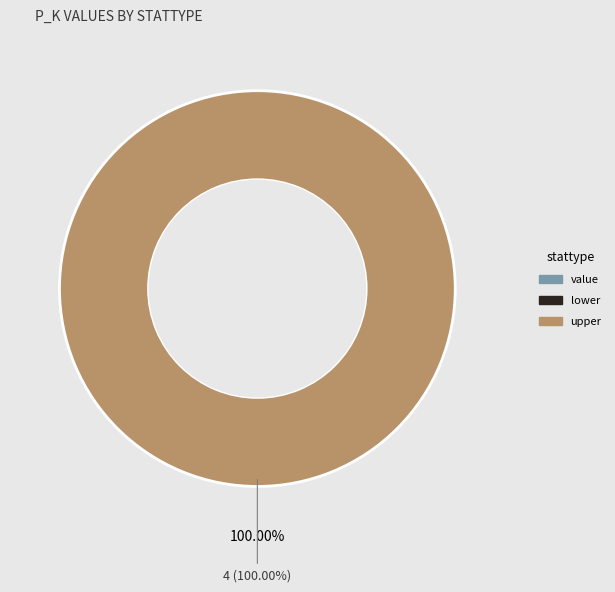

To the nearest percent, what is the combined percentage of upper and value?

100%